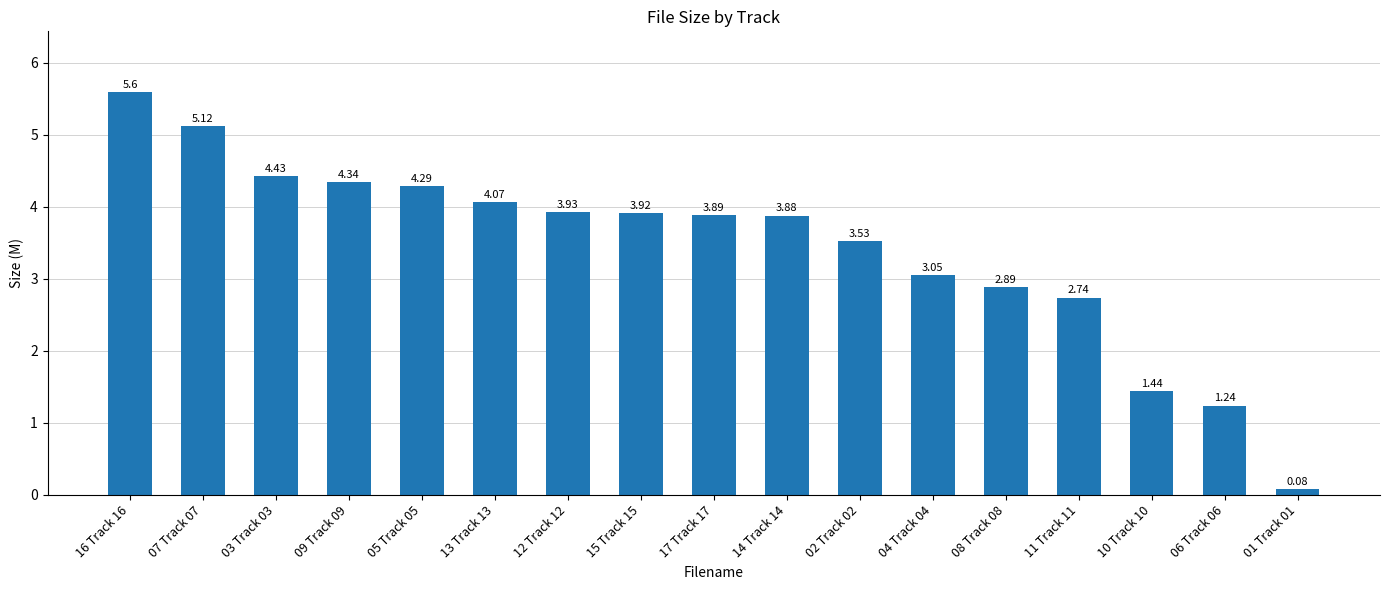

What position from the left is 04 Track 04?

12